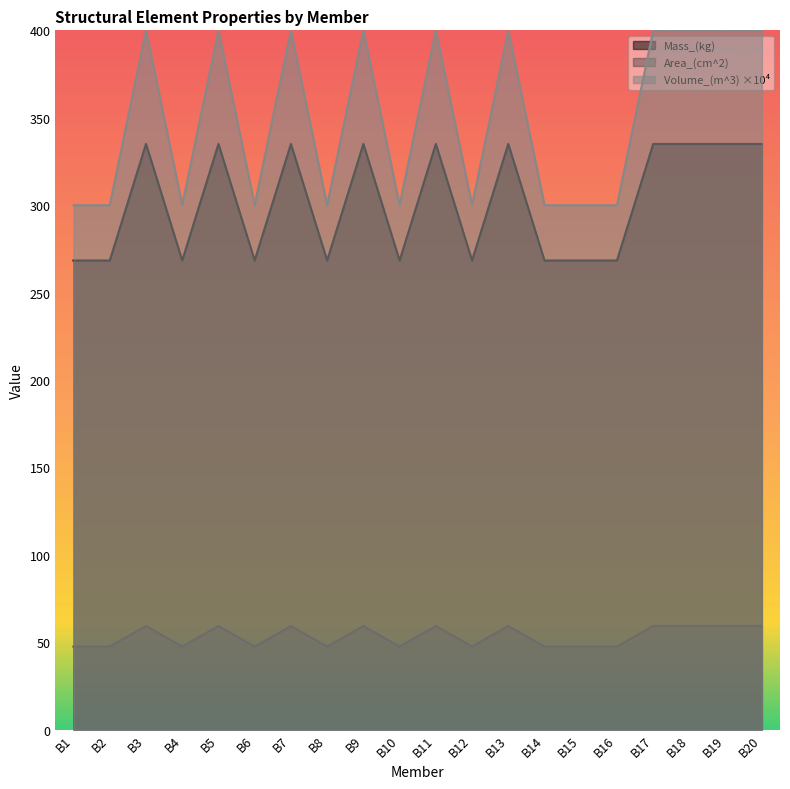

Reading left to right, what are all the values shown in this chart?

Volume_(m^3): 47.5	47.5	59.3	47.5	59.3	47.5	59.3	47.5	59.3	47.5	59.3	47.5	59.3	47.5	47.5	47.5	59.3	59.3	59.3	59.3
Area_(cm^2): 300.0	300.0	400.0	300.0	400.0	300.0	400.0	300.0	400.0	300.0	400.0	300.0	400.0	300.0	300.0	300.0	400.0	400.0	400.0	400.0
Mass_(kg): 268.4	268.4	335.0	268.4	335.0	268.4	335.0	268.4	335.0	268.4	335.0	268.4	335.0	268.4	268.4	268.4	335.0	335.0	335.0	335.0